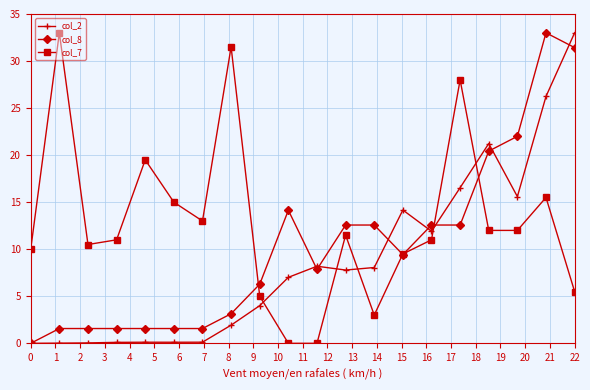

True or false: col_7 and col_2 intersect in this chart.

True